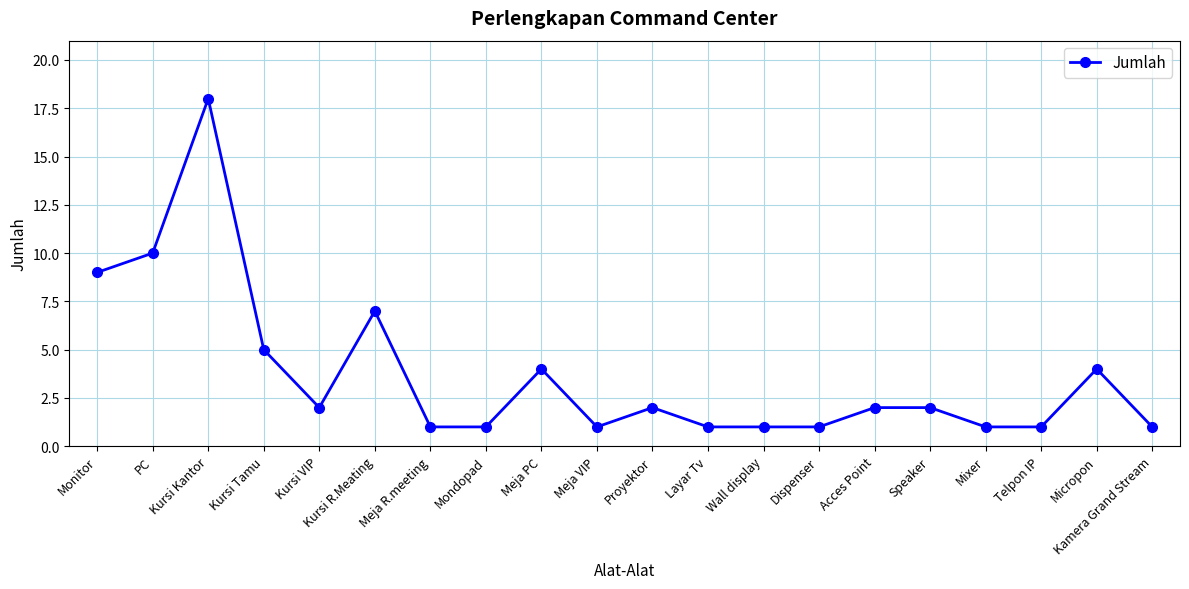

The chart shows a value of 1 at Dispenser. True or false?

True